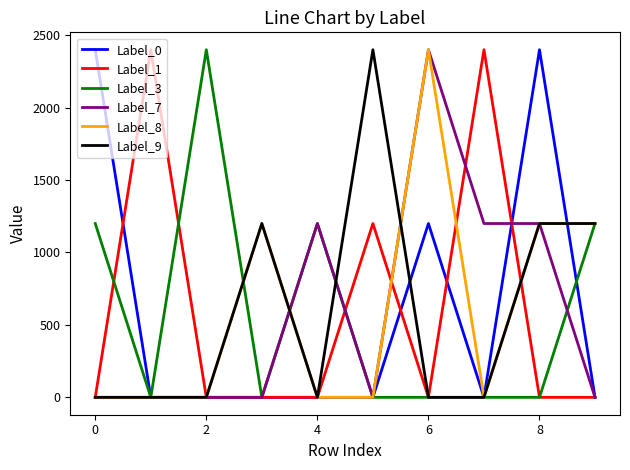

How many categories are shown in the chart?

10